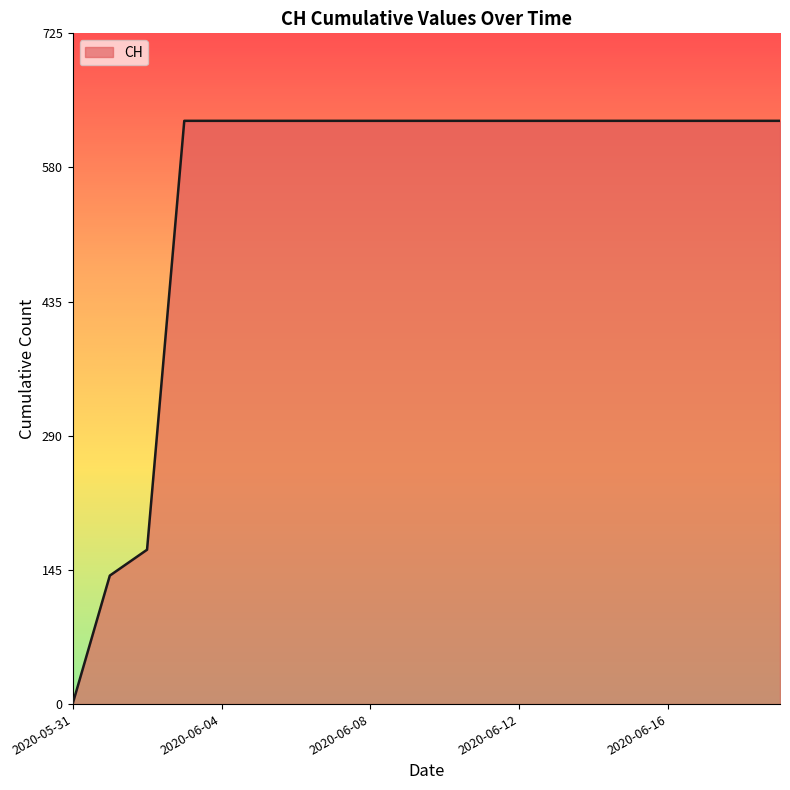

What is the difference between the maximum and minimum values?

631